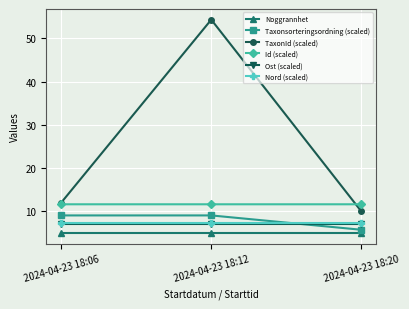

What is the greatest value displayed?

54.3